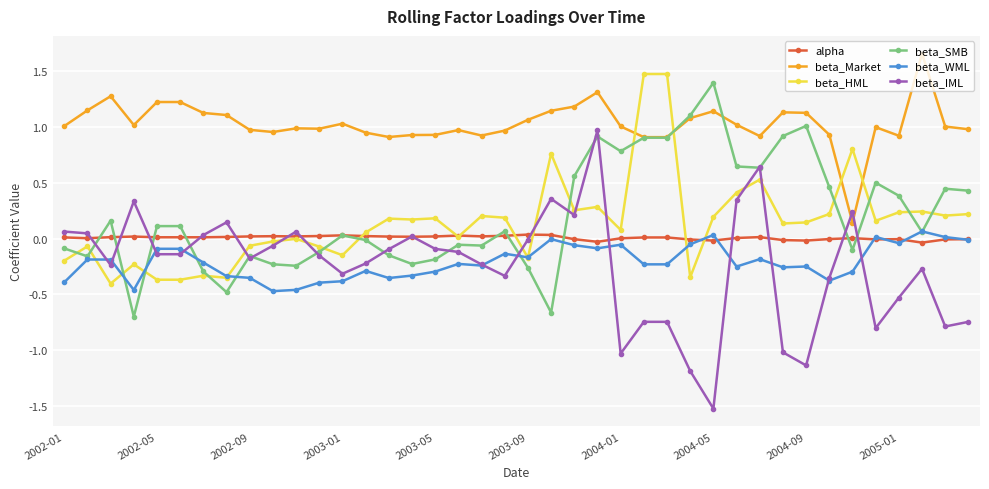

True or false: beta_Market and beta_WML cross at least once.

False